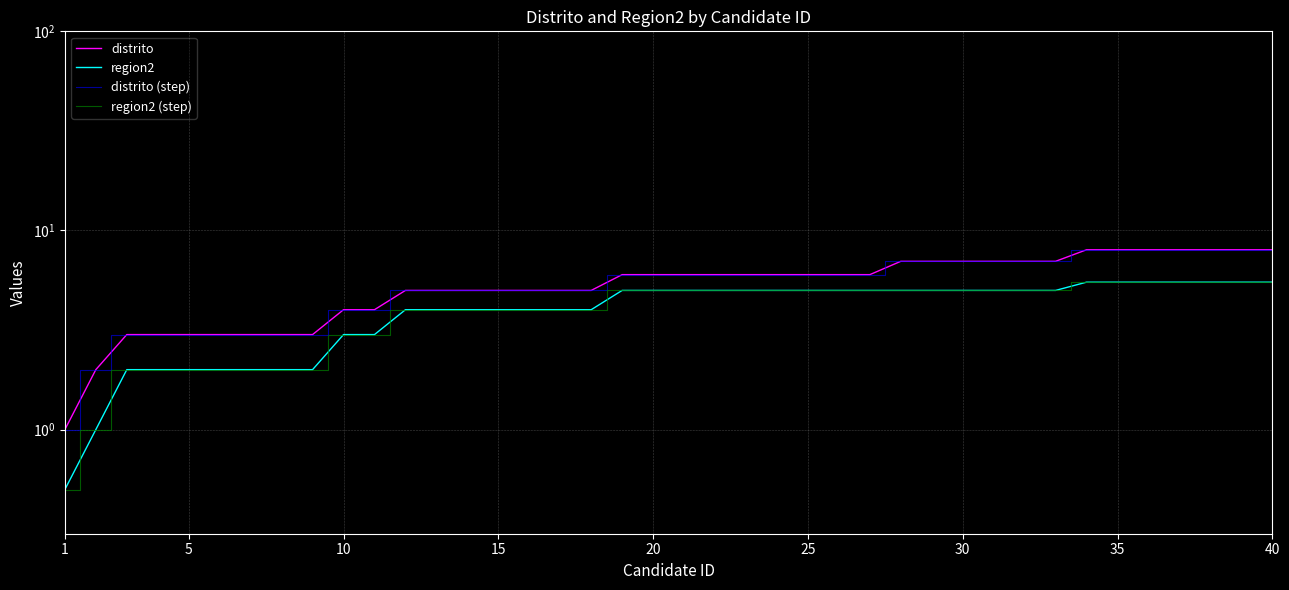

How many values in the region2 (step) series are below 5?

18